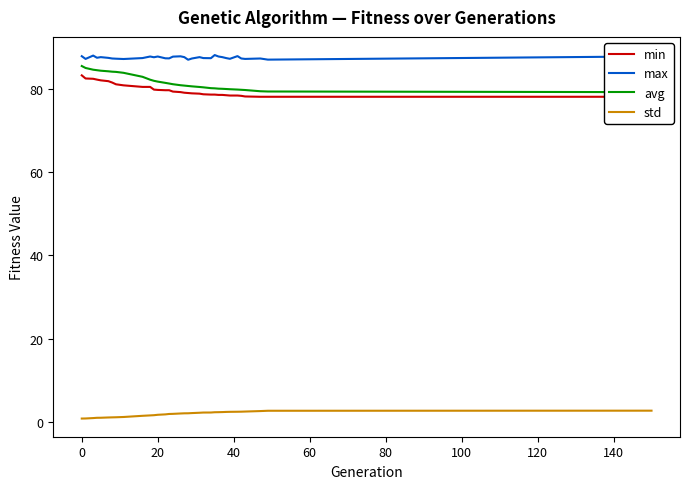

True or false: std and max cross at least once.

False